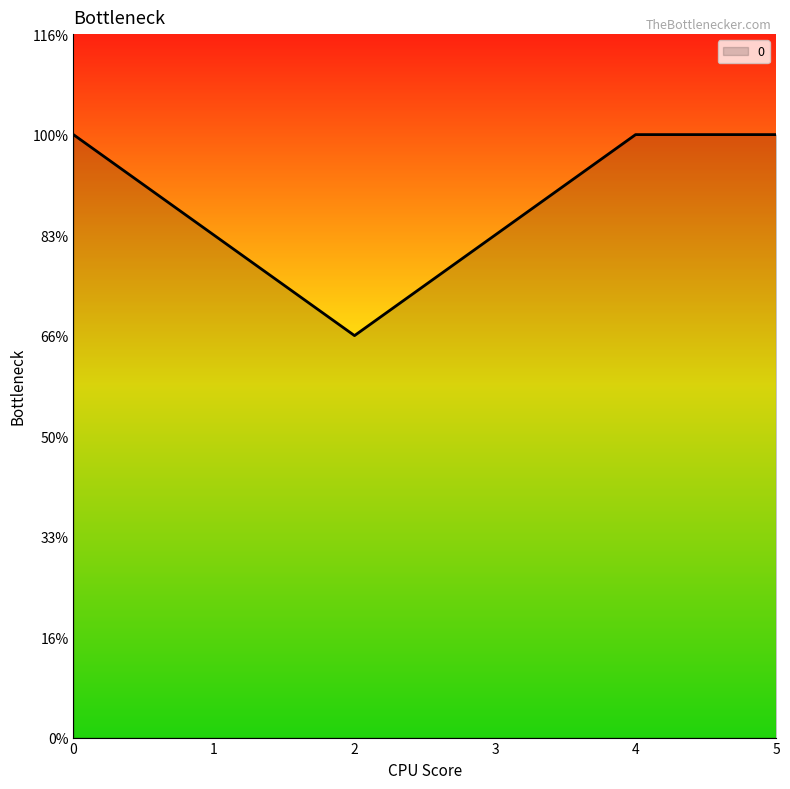

Does the chart display data point markers on the line(s)?

No